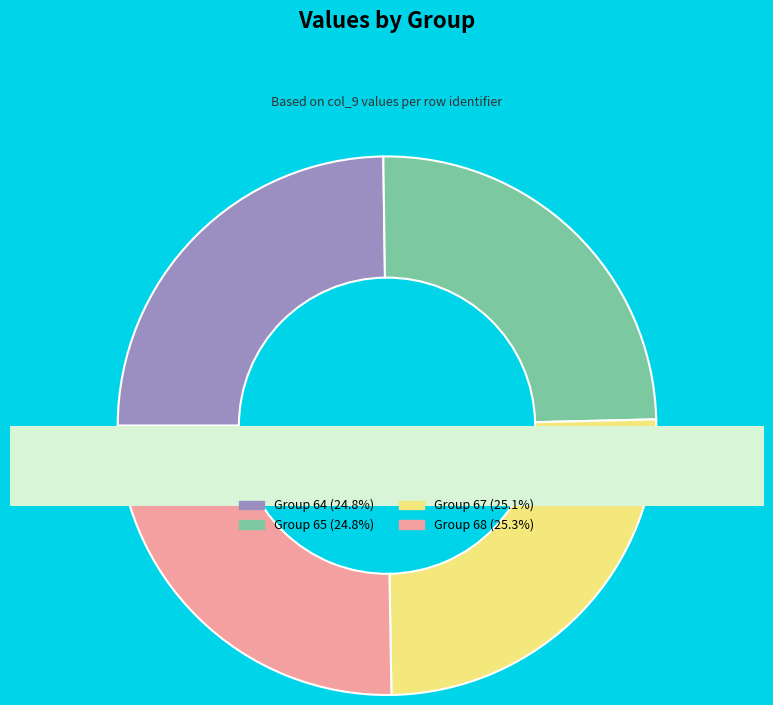

Between 68 and 67, which is larger?

68